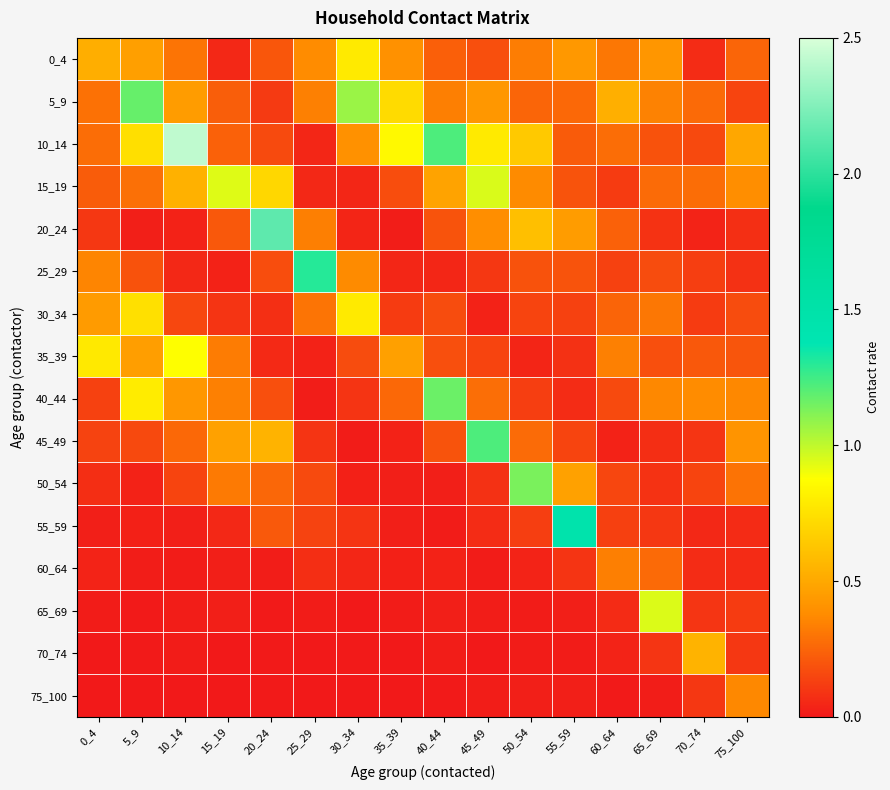

At which category is the sum across all series the highest?

10_14